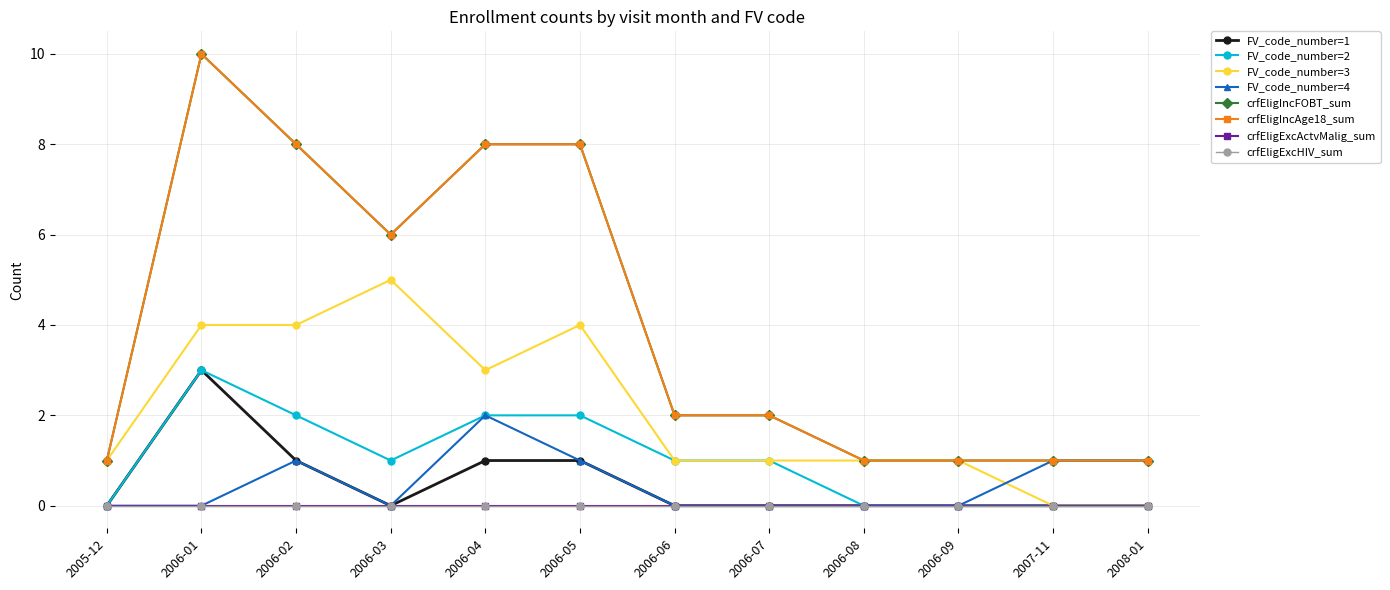

What is the value of the FV_code_number=2 point at the 8th from the left?

1